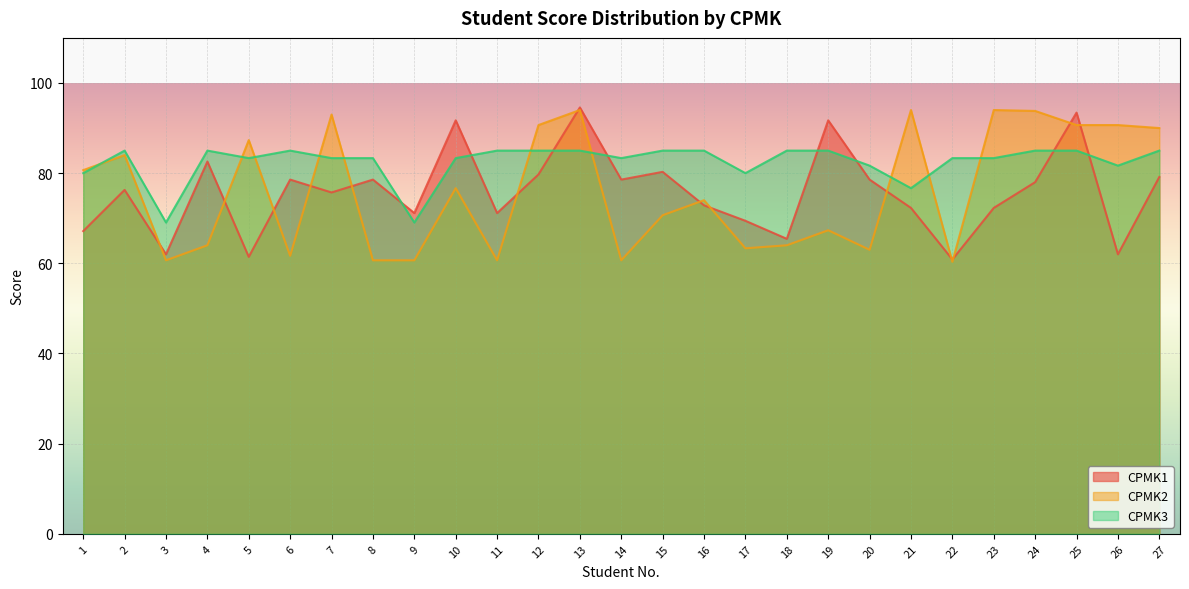

At 9, list the series in order from largest to smallest.

CPMK1, CPMK3, CPMK2